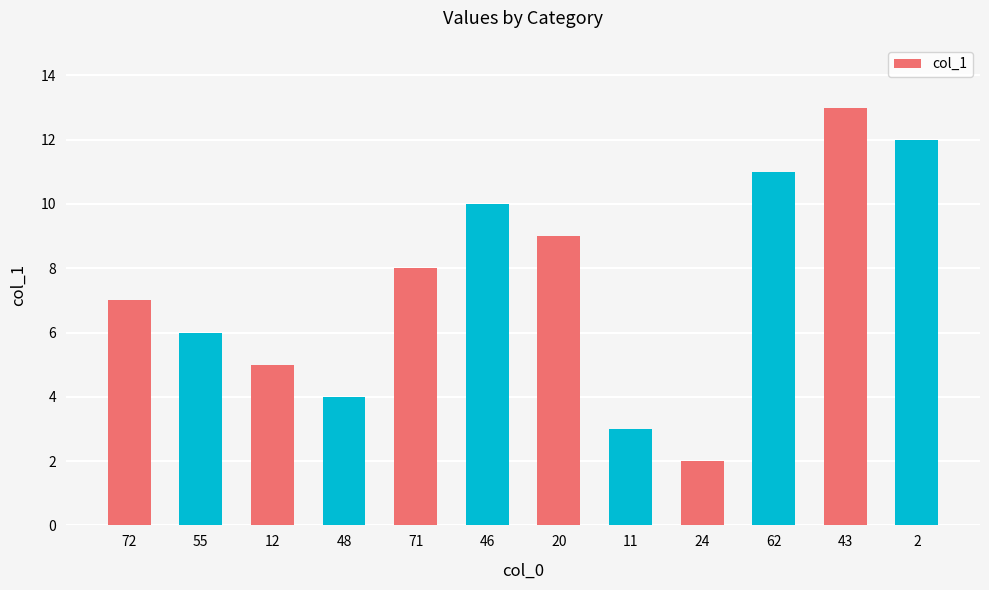

Between 46 and 12, which is larger?

46